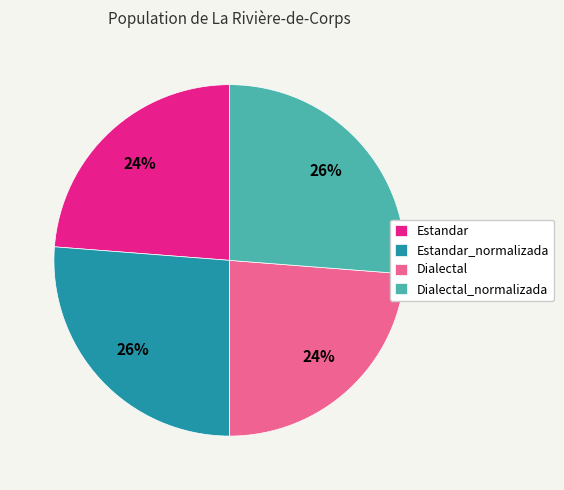

Which has a higher value, Estandar_normalizada or Estandar?

Estandar_normalizada